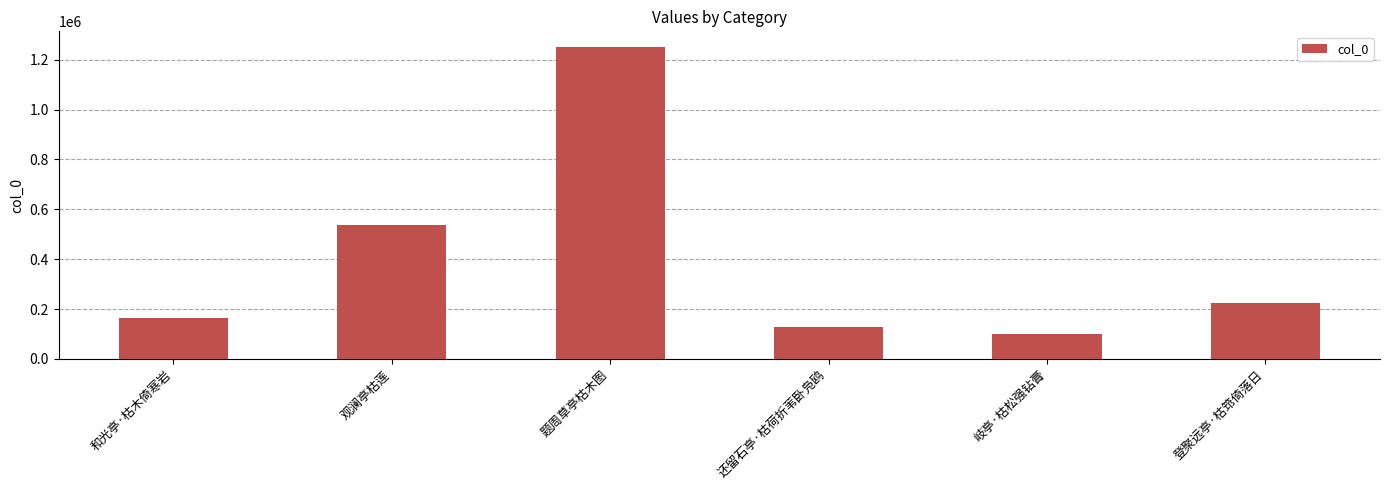

How many data points does each series have?

6